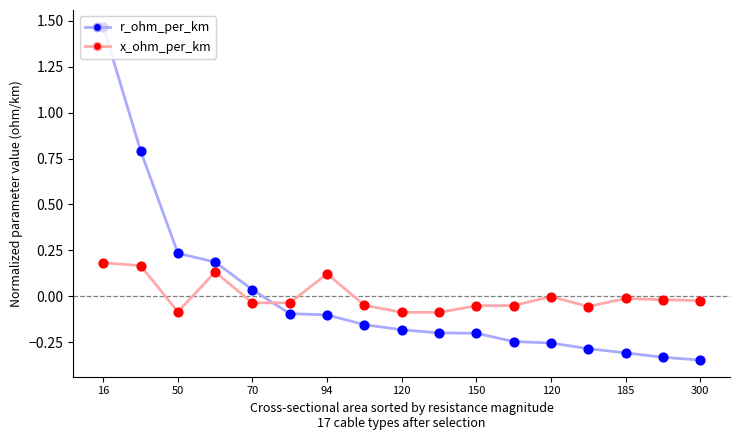

List the series in order of their peak value, lowest first.

x_ohm_per_km, r_ohm_per_km